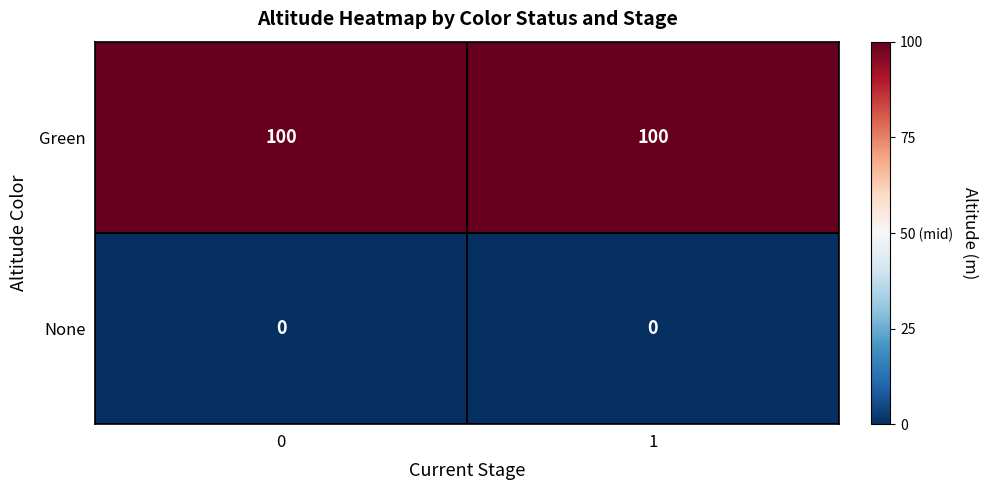

List the series in order of their overall mean, highest first.

Green, None